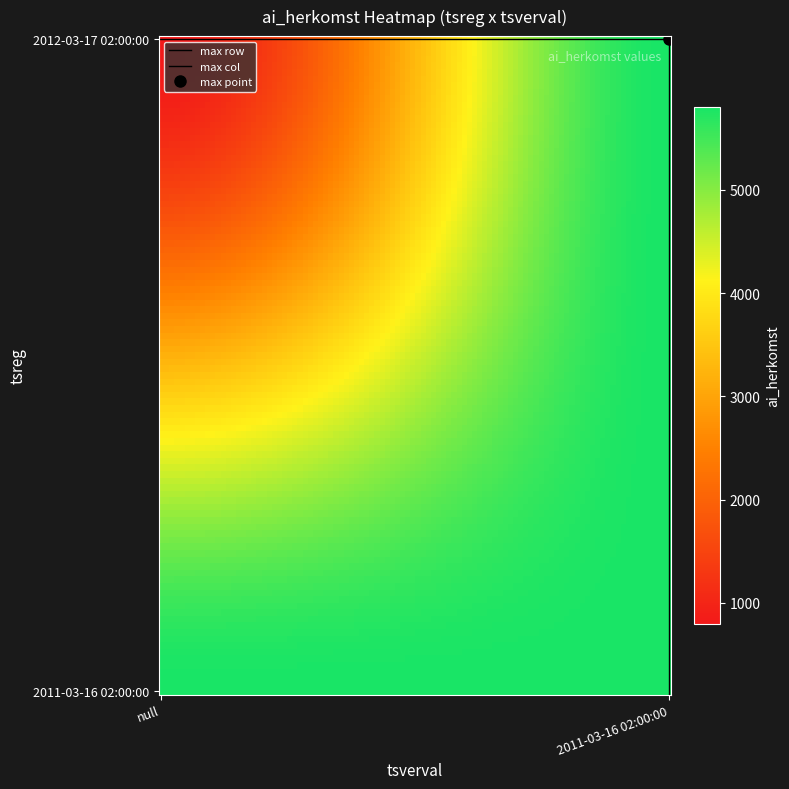

Which series has the largest total across all categories?

2011-03-16